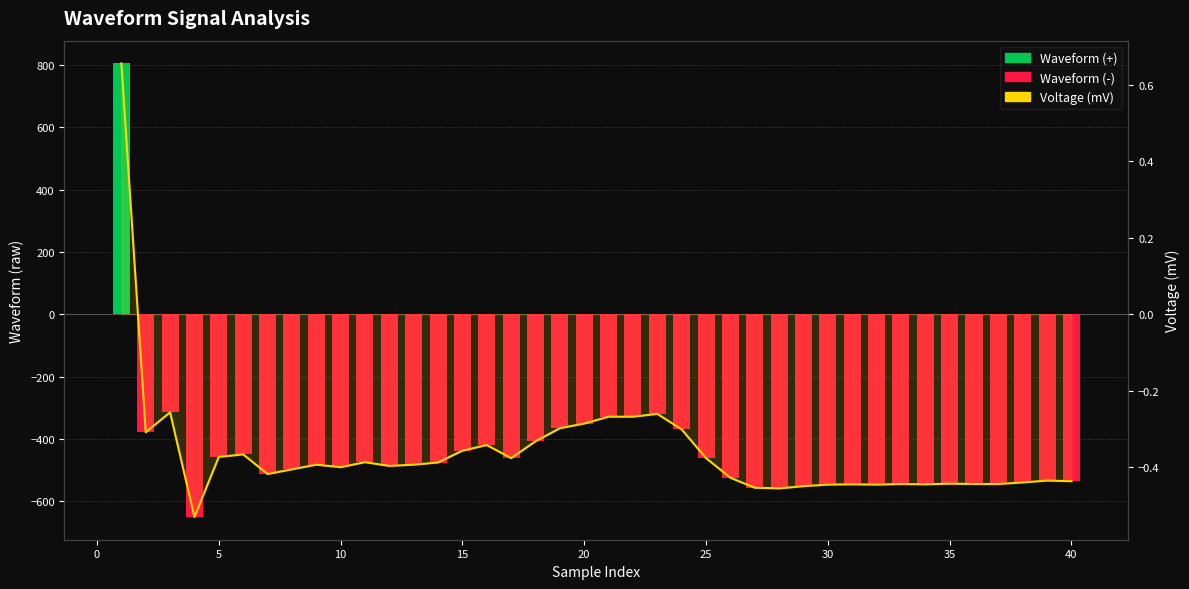

Reading left to right, list all the values displayed in this chart.

Waveform: 805.0	-379.0	-315.0	-651.0	-458.0	-450.0	-513.0	-498.0	-483.0	-491.0	-475.0	-487.0	-483.0	-476.0	-438.0	-420.0	-462.0	-408.0	-366.0	-351.0	-329.0	-329.0	-320.0	-370.0	-462.0	-525.0	-557.0	-559.0	-552.0	-547.0	-546.0	-547.0	-545.0	-546.0	-544.0	-545.0	-545.0	-540.0	-534.0	-536.0
Voltage (mV): 0.7	-0.3	-0.3	-0.5	-0.4	-0.4	-0.4	-0.4	-0.4	-0.4	-0.4	-0.4	-0.4	-0.4	-0.4	-0.3	-0.4	-0.3	-0.3	-0.3	-0.3	-0.3	-0.3	-0.3	-0.4	-0.4	-0.5	-0.5	-0.4	-0.4	-0.4	-0.4	-0.4	-0.4	-0.4	-0.4	-0.4	-0.4	-0.4	-0.4